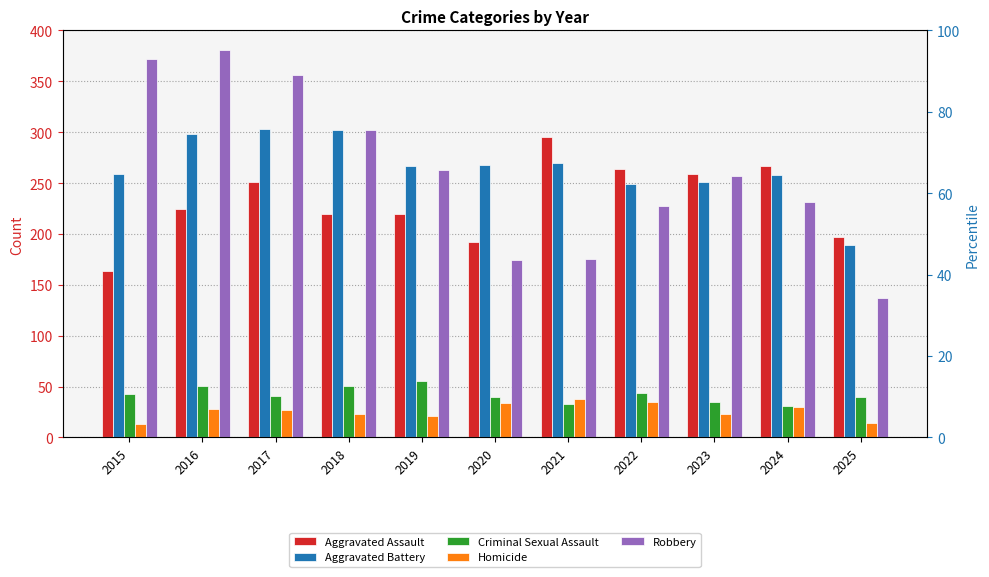

What is the sum of the Robbery values at 2024 and 2016?

612